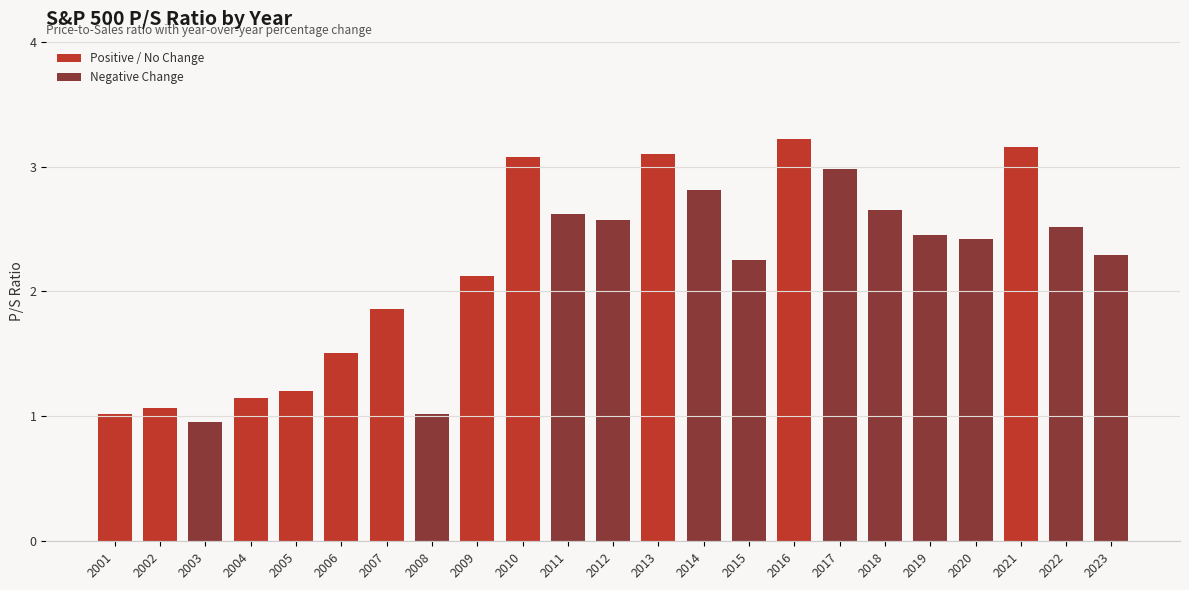

True or false: the data shows 1.3 at 2018.

False